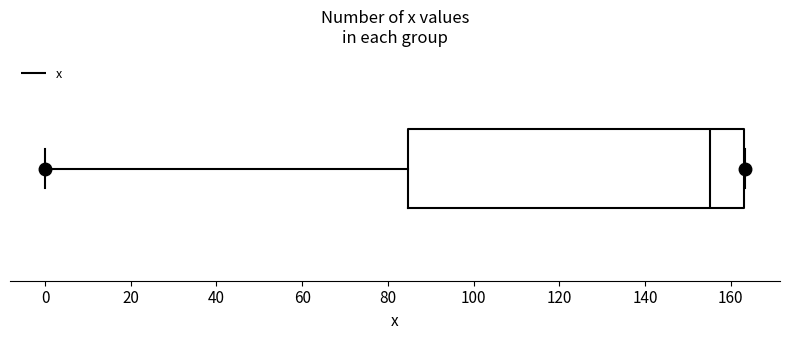

Where does the median line of the box sit on the x-axis? The values are not printed on the chart, so give them approximately, as read against the axis.

156